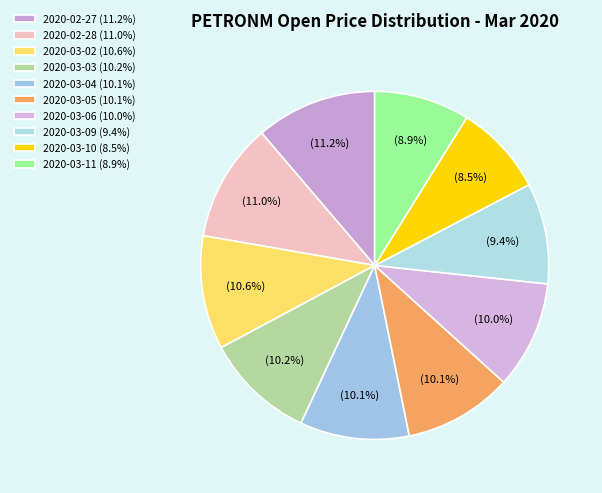

What percentage is the 2020-03-09 slice, to the nearest percent?

9%